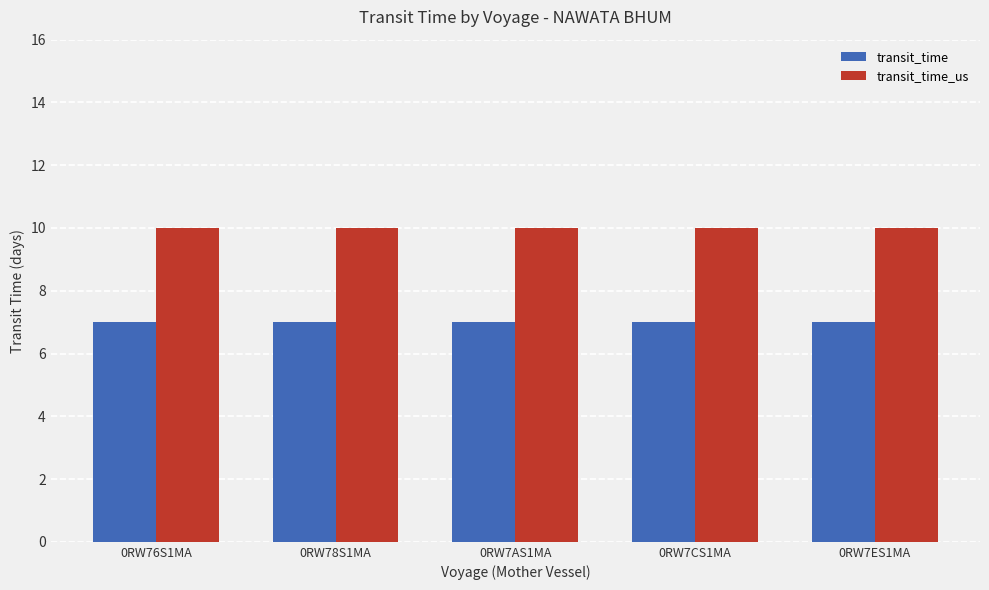

What is the sum of all transit_time values?

35